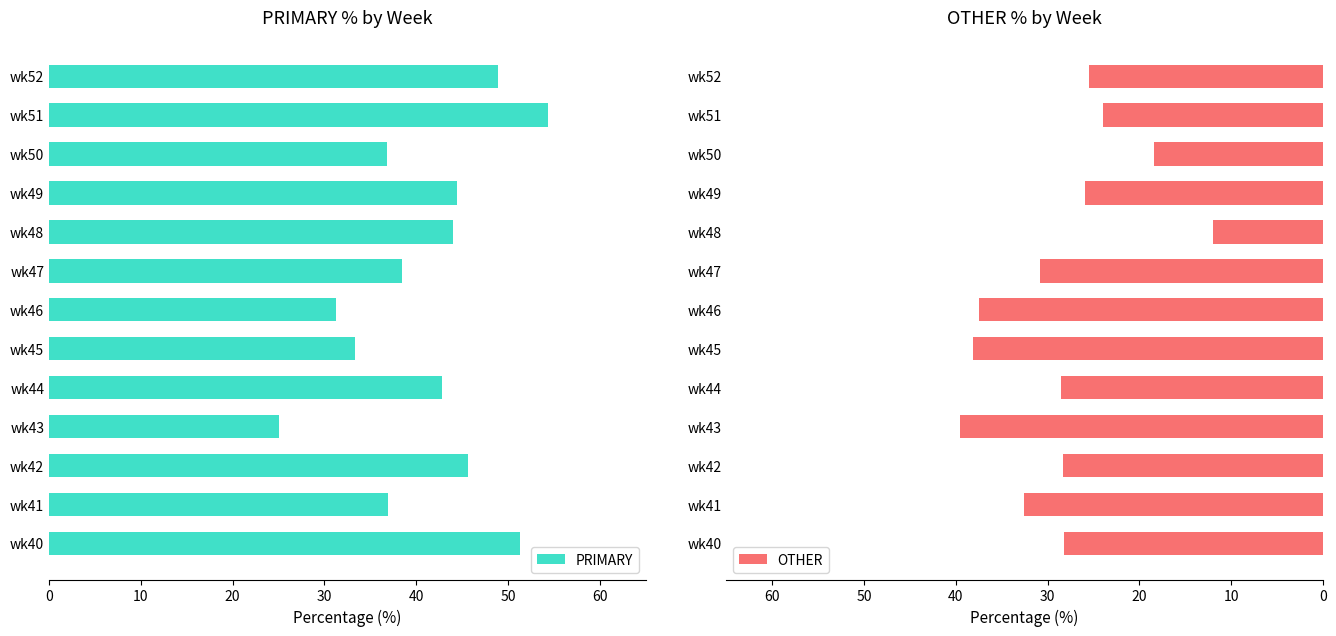

True or false: PRIMARY has a value of 33.3 at wk45.

True